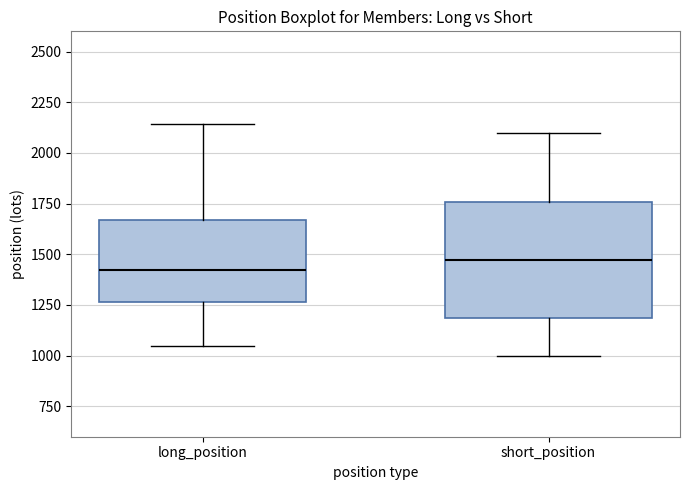

Where is the upper edge of the box for short_position on the y-axis? The values are not printed on the chart, so give them approximately, as read against the axis.

1750